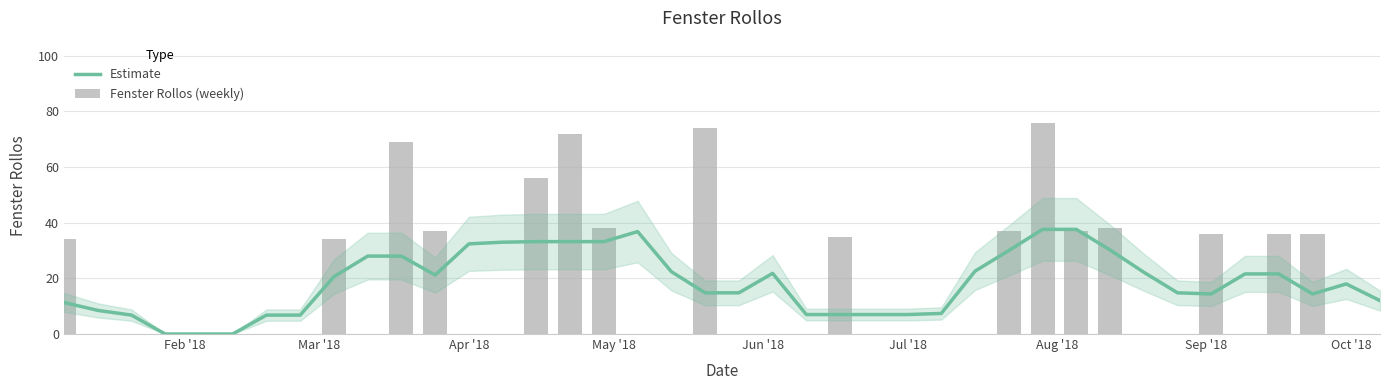

Which series has the widest spread of values?

Fenster Rollos (weekly)